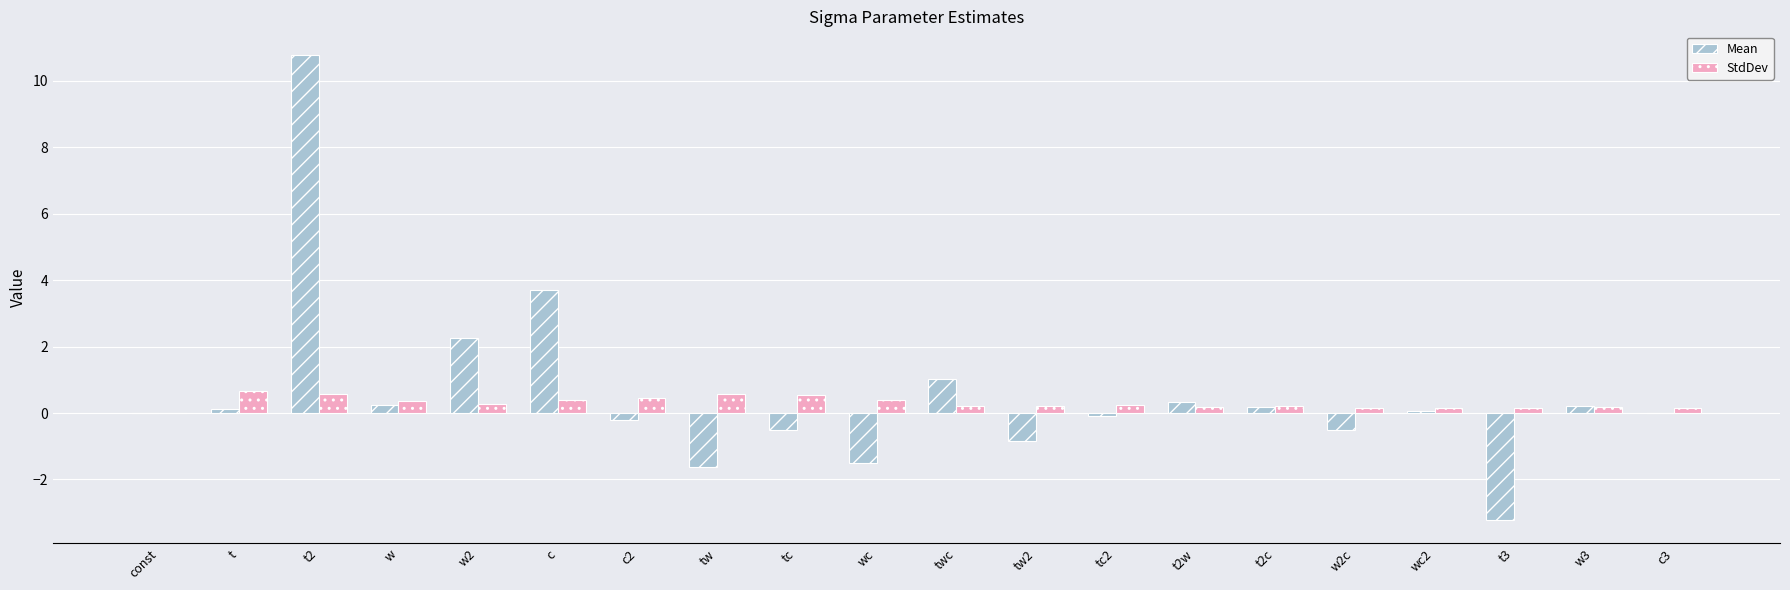

What is the average value of the Mean series?

0.5